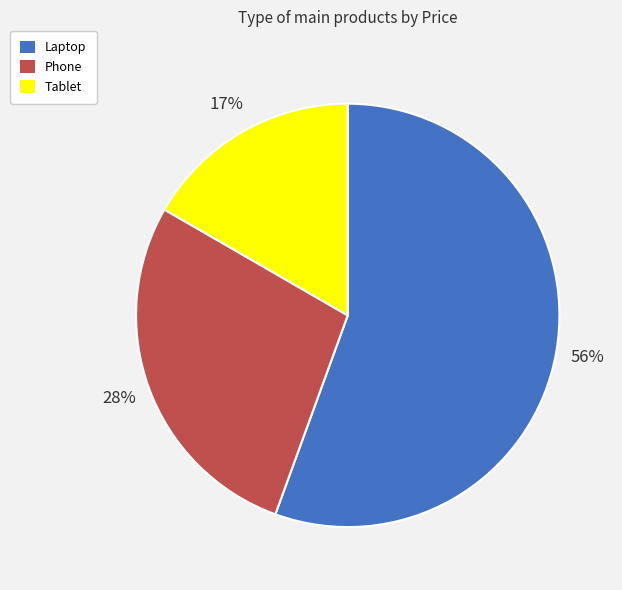

Rank the categories by value from lowest to highest.

Tablet, Phone, Laptop